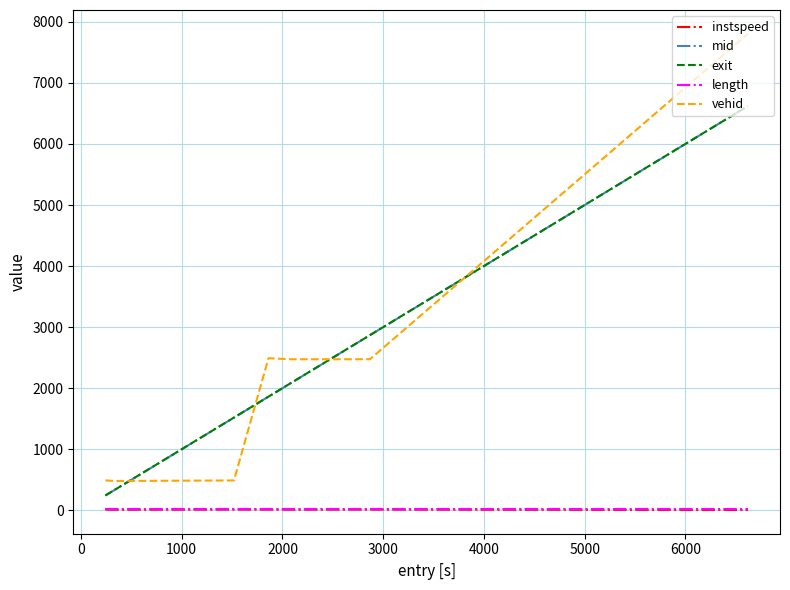

What is the lowest value of the mid series?

243.2